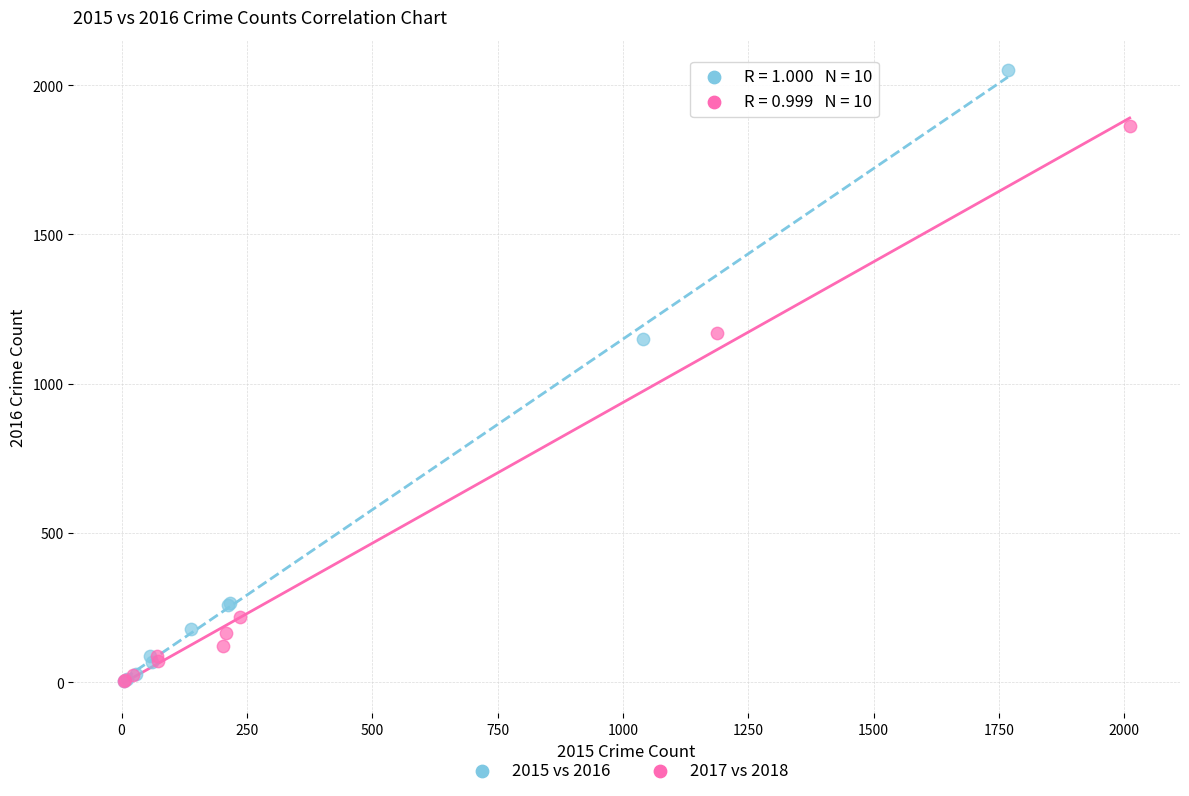

Which series has the widest spread of Y values?

2015 vs 2016